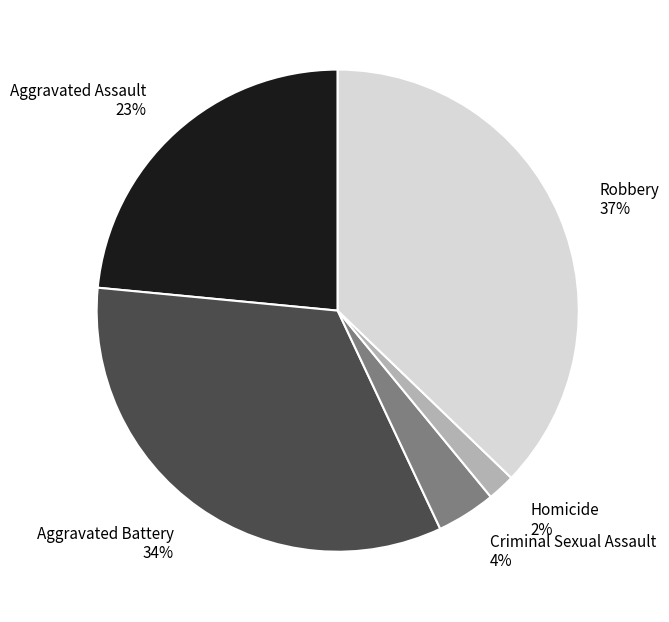

To the nearest percent, what percentage of the pie is Aggravated Battery?

34%